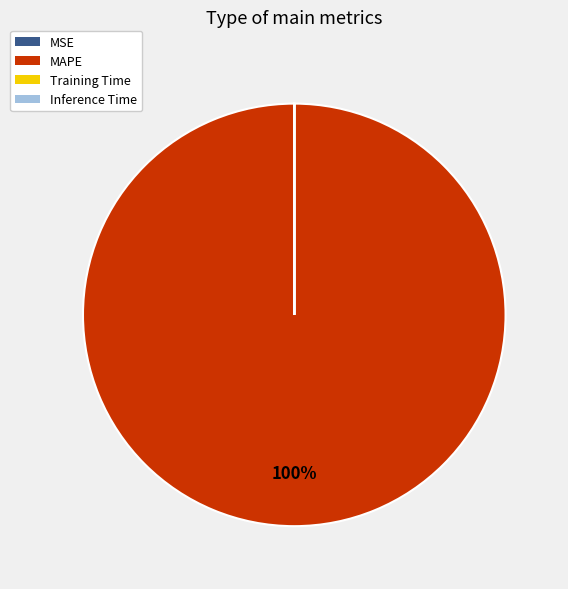

What is the largest slice in the pie chart?

MAPE